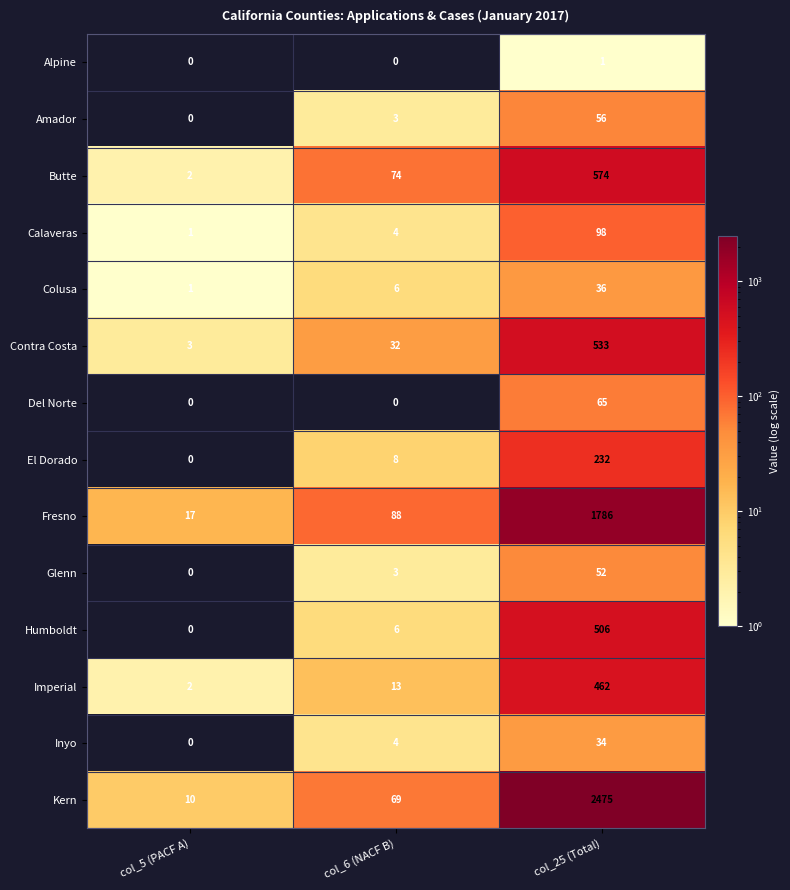

At which category is the sum across all series the highest?

col_25 (Total)